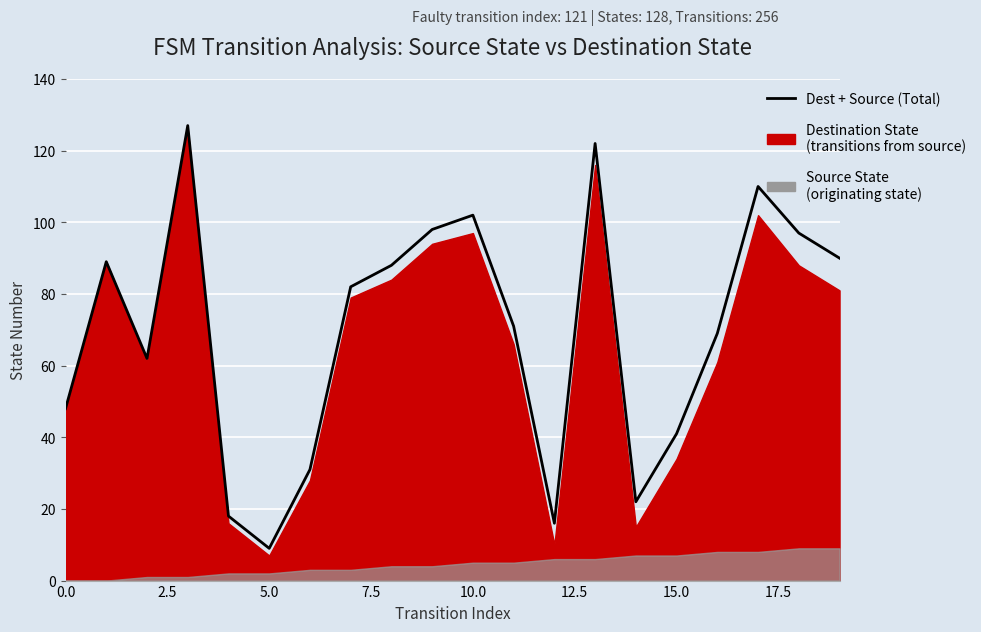

Reading right to left, what are all the values shown in this chart?

90	97	110	69	41	22	122	16	71	102	98	88	82	31	9	18	127	62	89	48